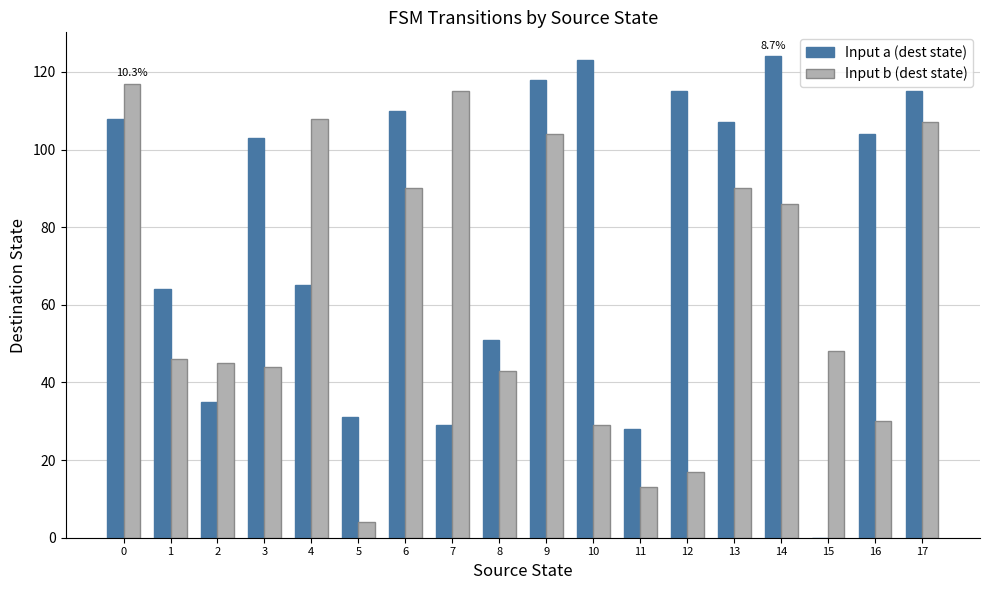

True or false: Input a (dest state) has a value of 147 at 0.

False